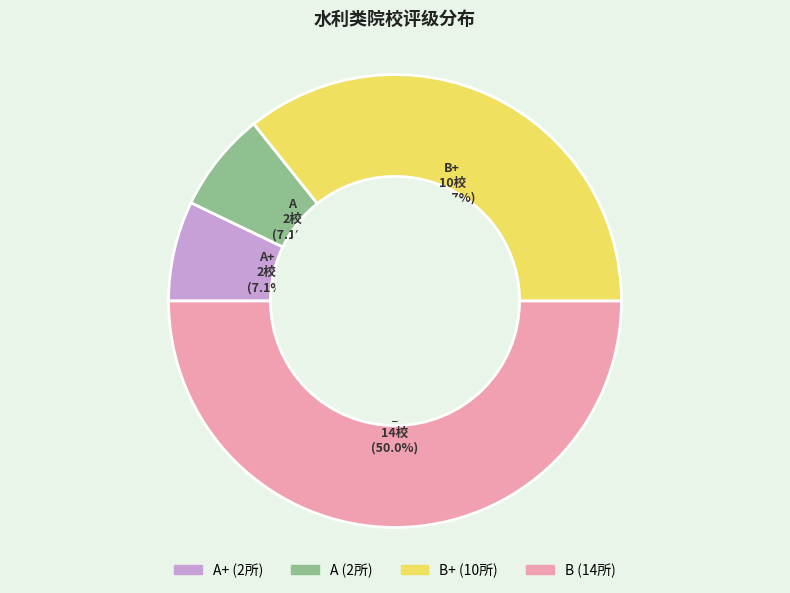

How many slices are in this pie chart?

4